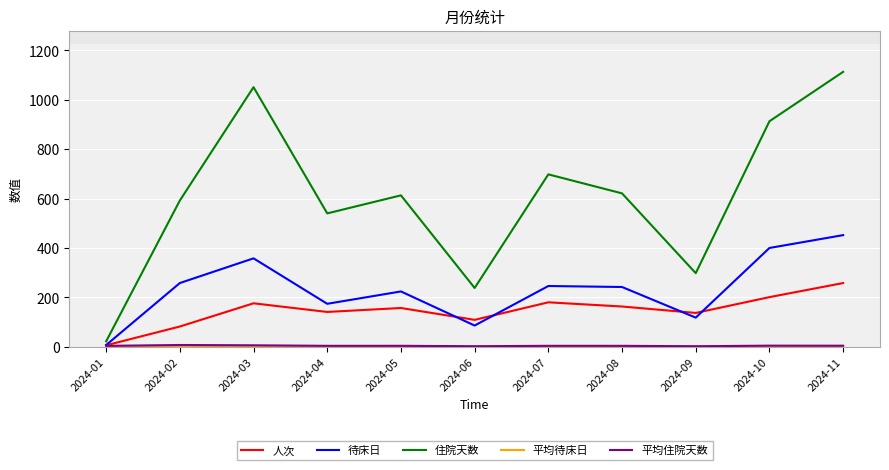

Which series changed the most between 2024-01 and 2024-04?

住院天数